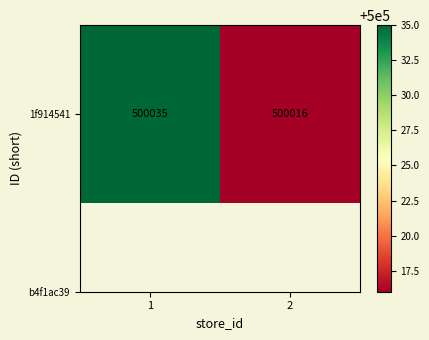

Which category has the lowest value across all series?

2